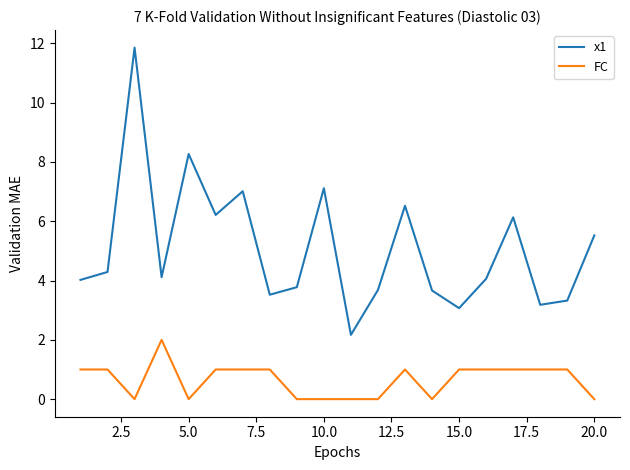

What is the greatest value displayed?

11.9